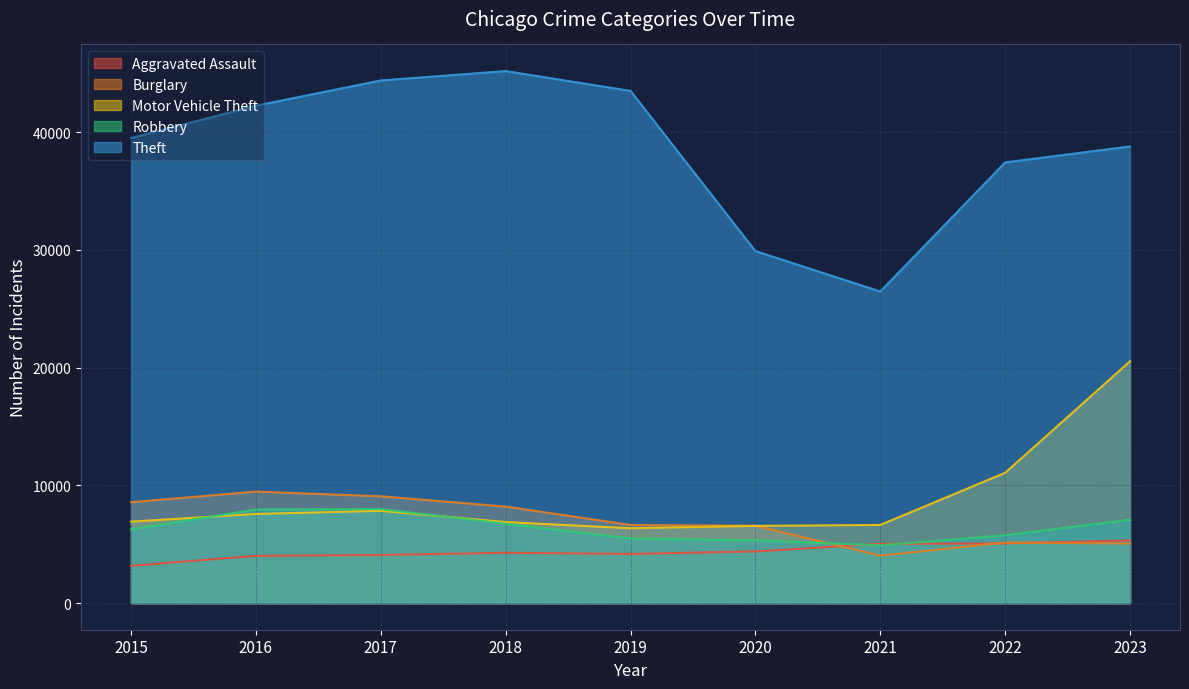

True or false: Motor Vehicle Theft and Aggravated Assault intersect in this chart.

False